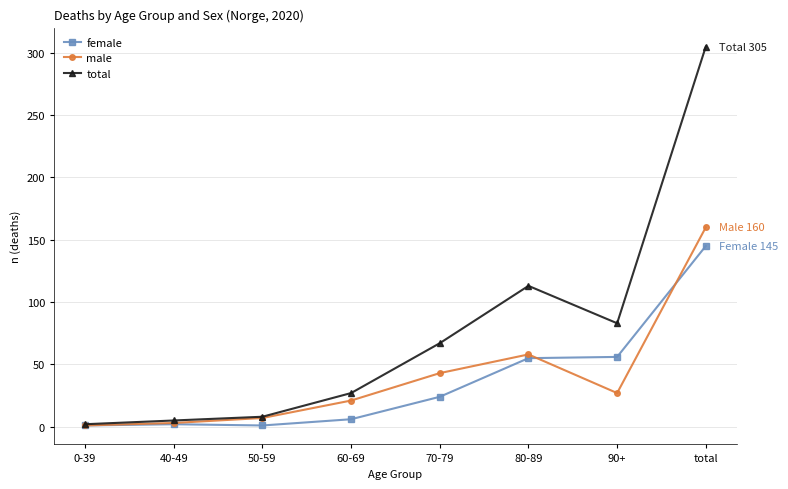

Which series has the largest total across all categories?

total